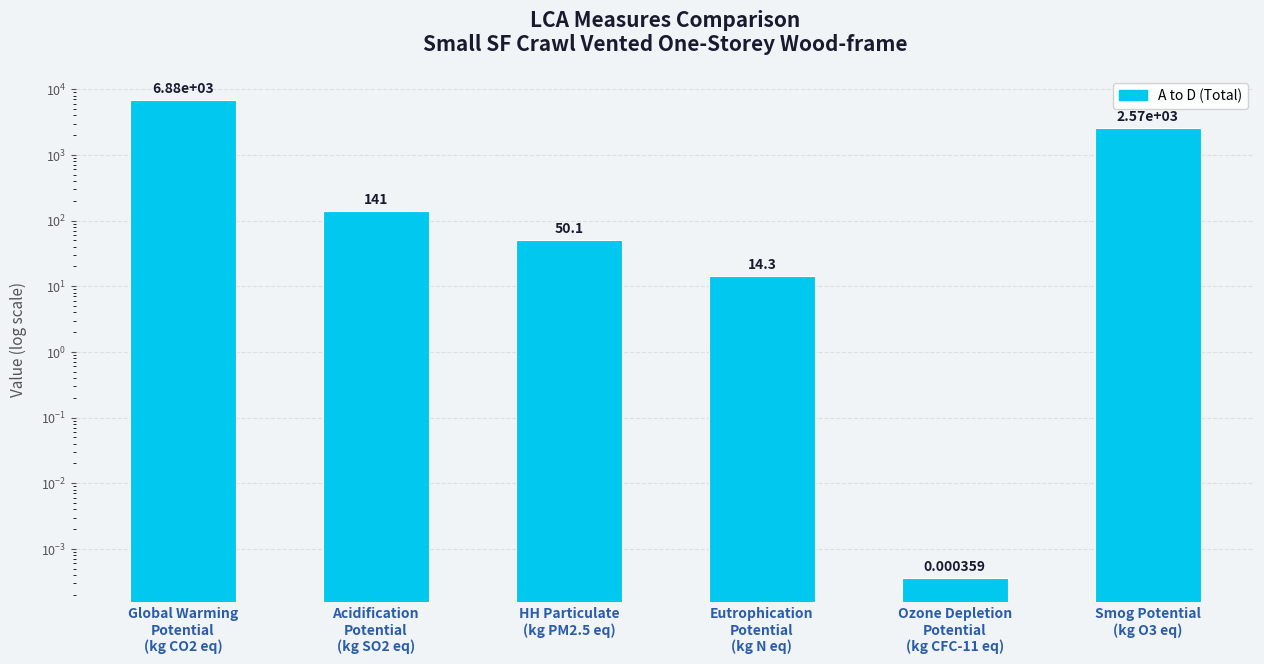

What is the change in value from Acidification
Potential
(kg SO2 eq) to Smog Potential
(kg O3 eq)?

+2433.6